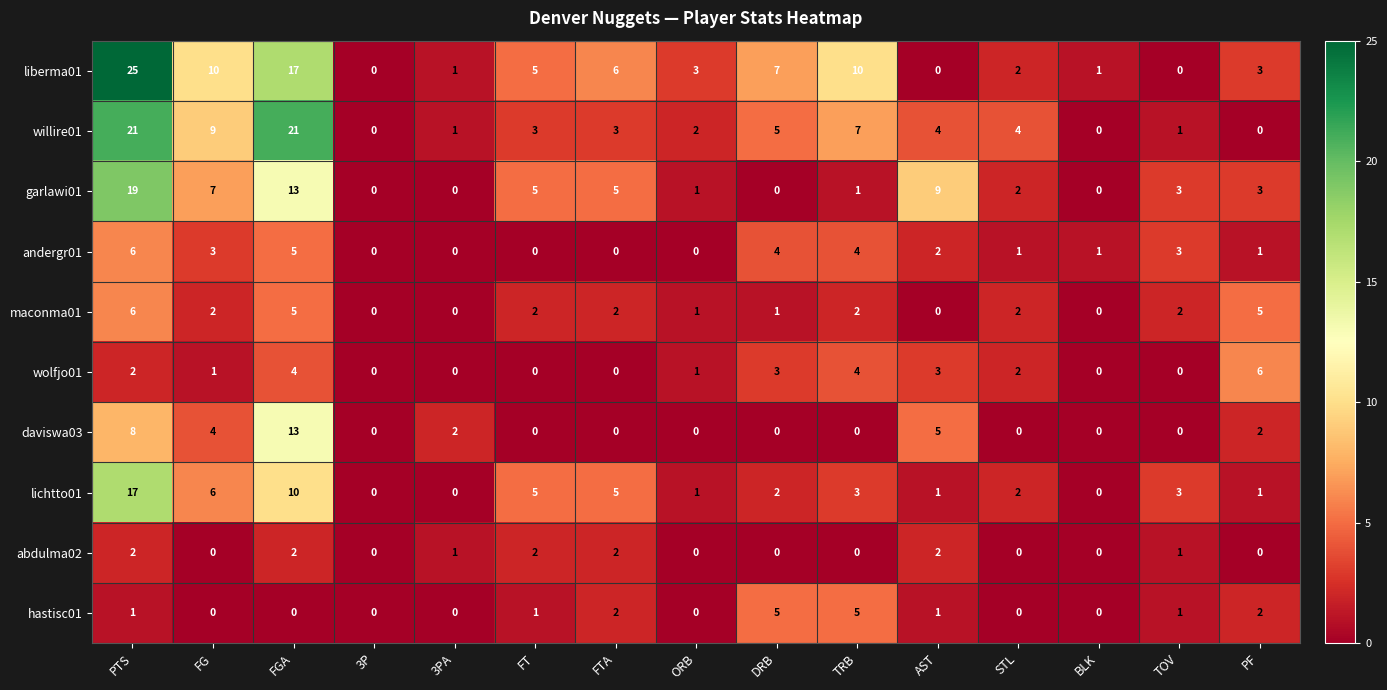

Count the abdulma02 values in the range 0 to 2.

15